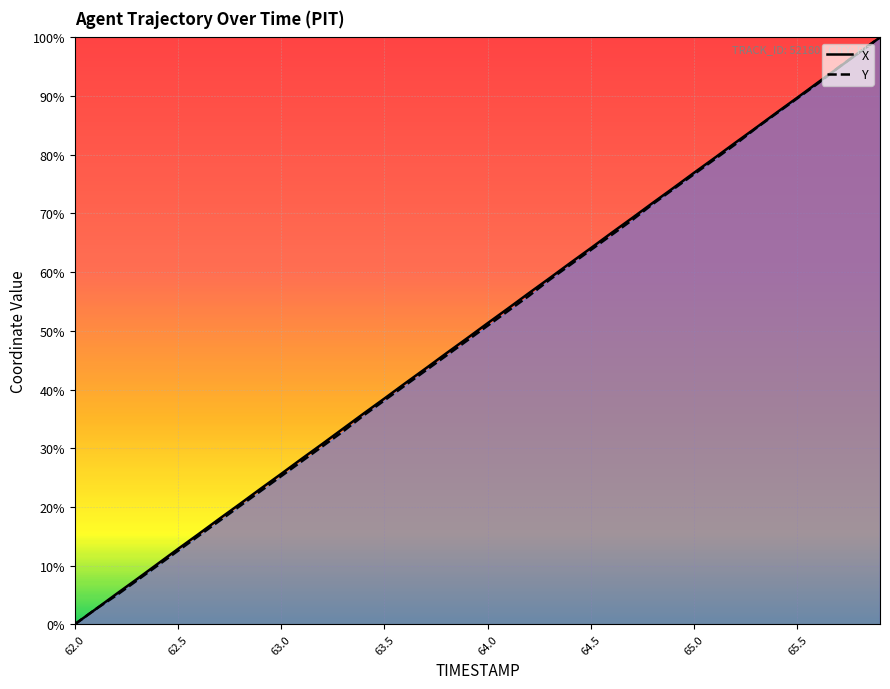

How many positive values does the X series have?

39